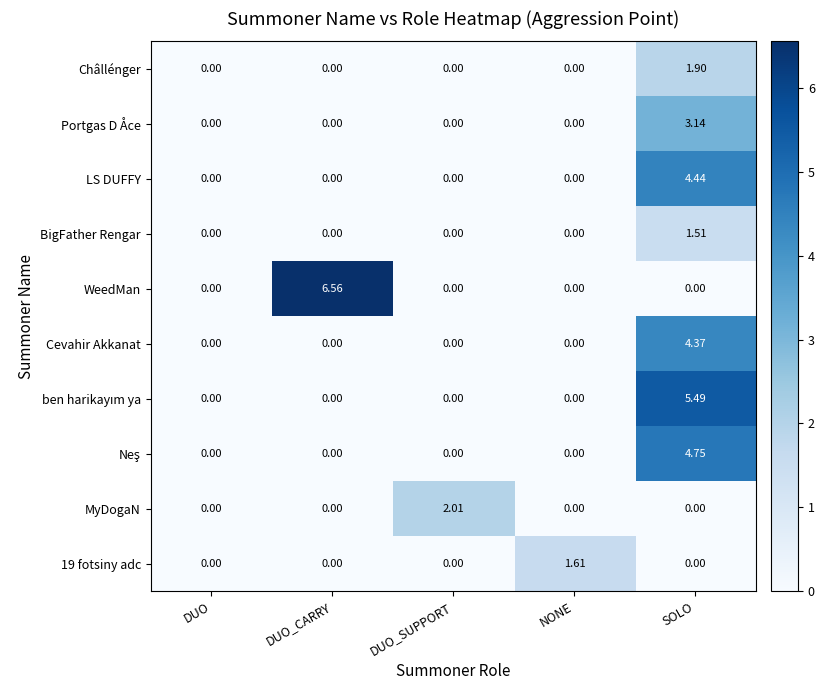

At which category does the chart reach its peak across all series?

DUO_CARRY